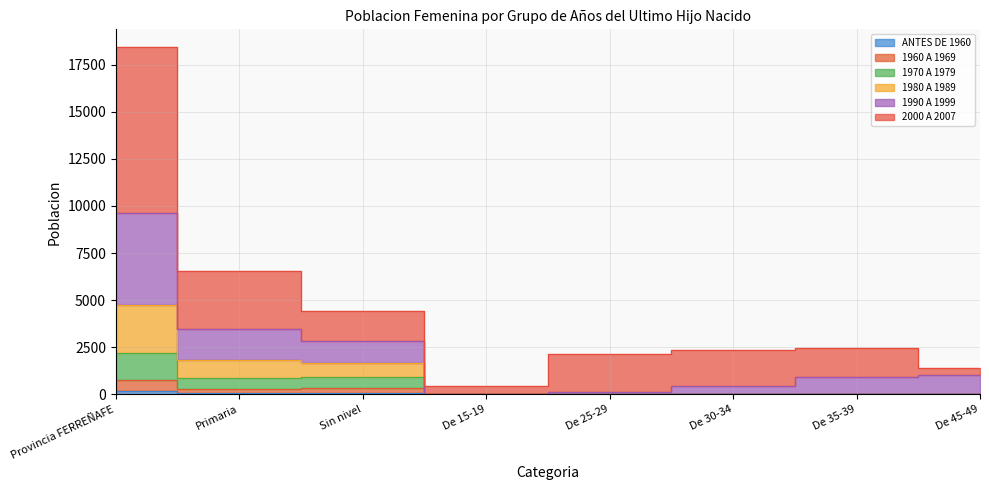

What are all the series names shown in the legend?

ANTES DE 1960, 1960 A 1969, 1970 A 1979, 1980 A 1989, 1990 A 1999, 2000 A 2007